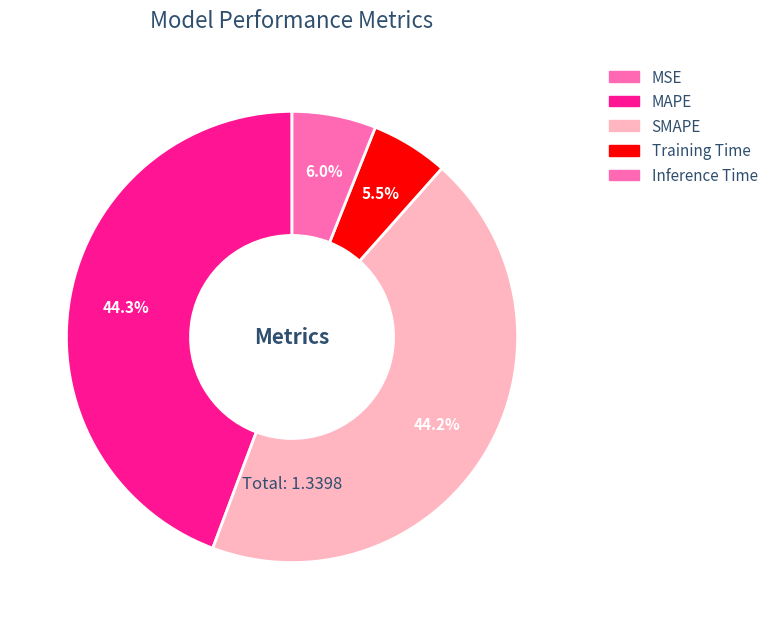

To the nearest percent, what percentage of the pie is MAPE?

44%